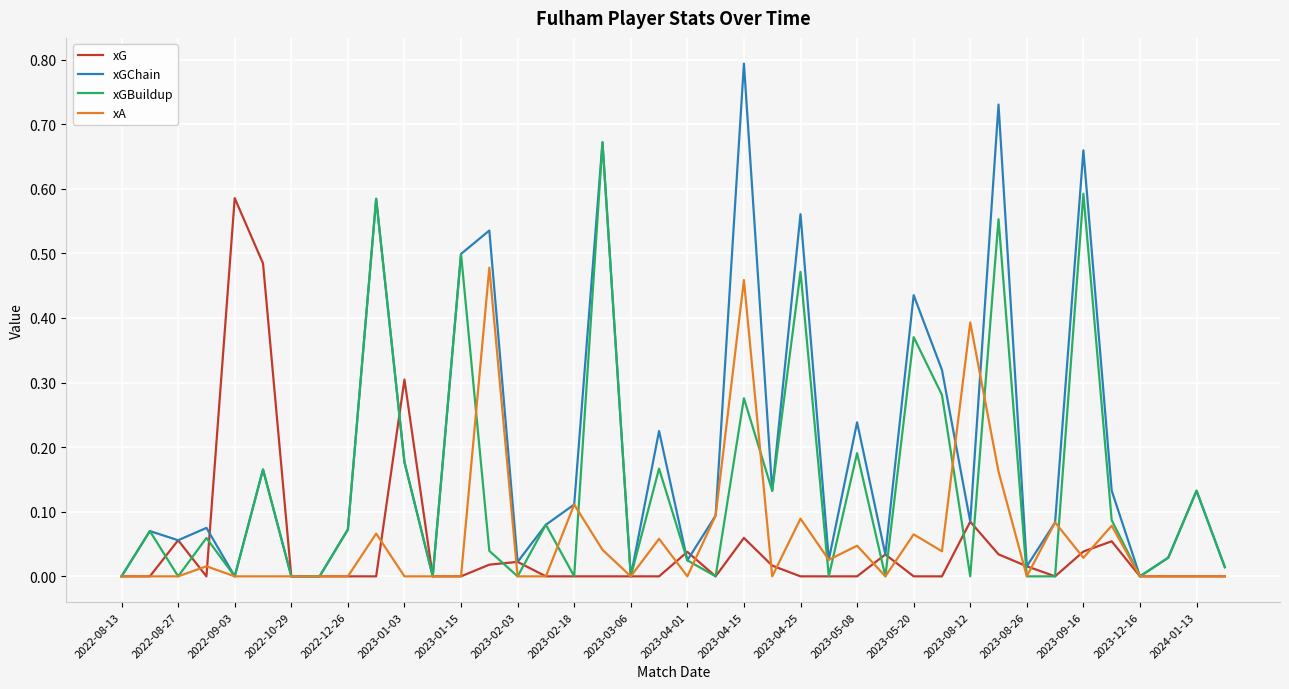

How many distinct data groups are displayed?

4